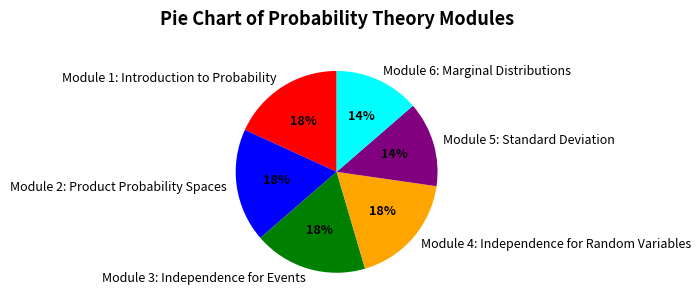

To the nearest percent, what portion does Module 5: Standard Deviation represent?

14%